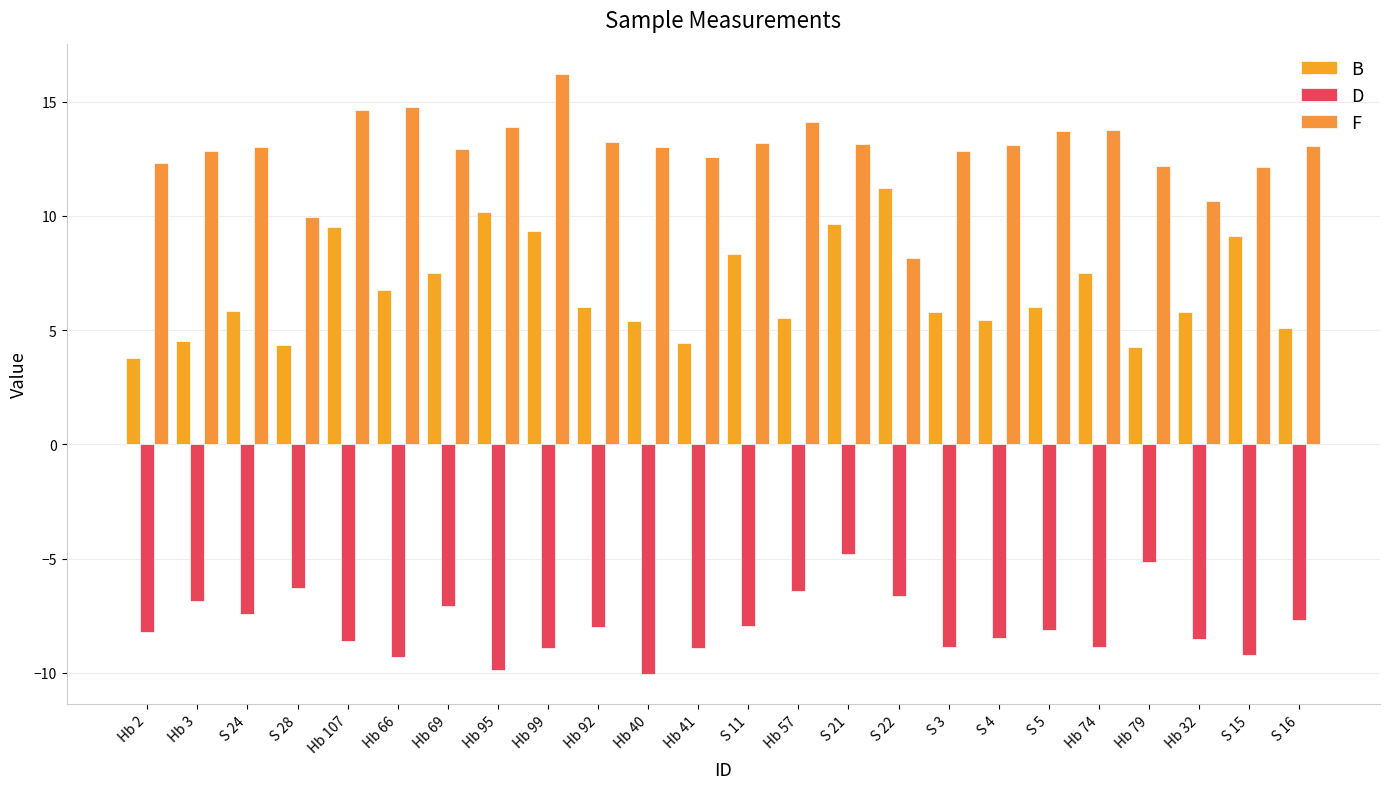

The value of B at Hb 57 is 5.5. True or false?

True